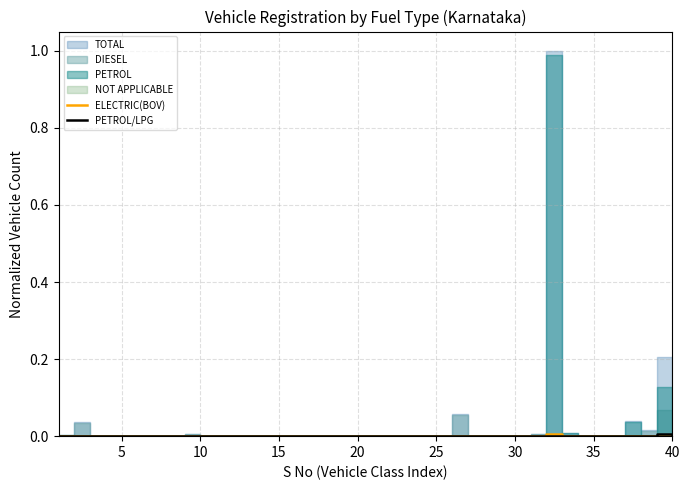

After their last crossing, which series has the higher values: ELECTRIC(BOV) or PETROL/LPG?

ELECTRIC(BOV)